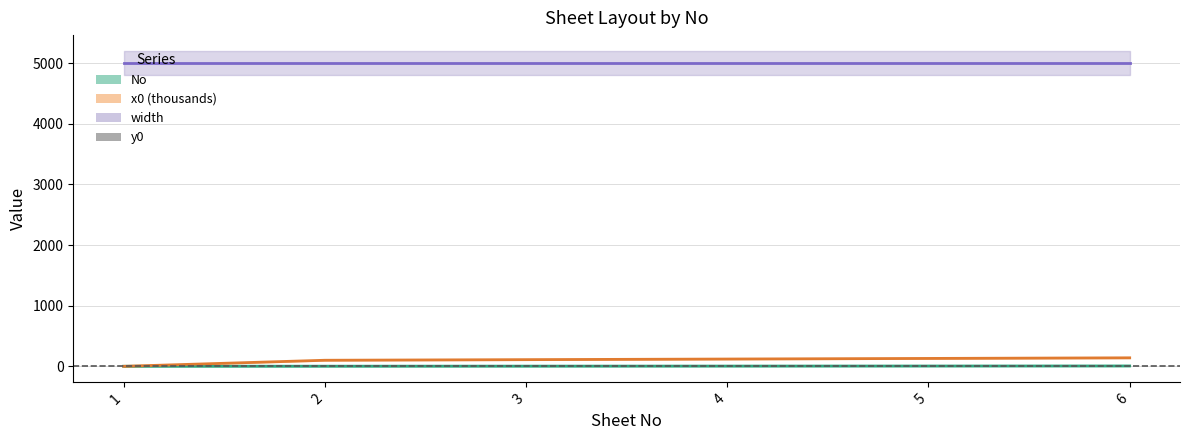

Which series changed the most between 5 and 6?

x0